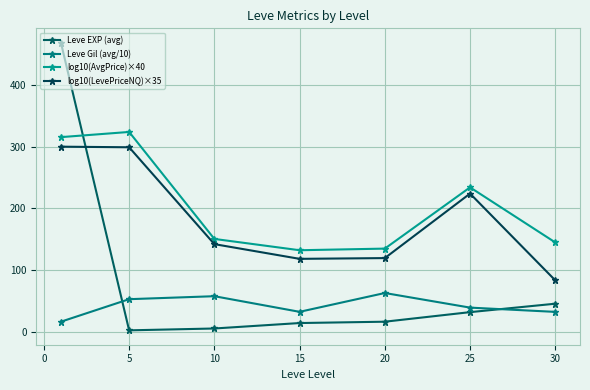

What is the average value of the Leve EXP (avg) series?

83.4